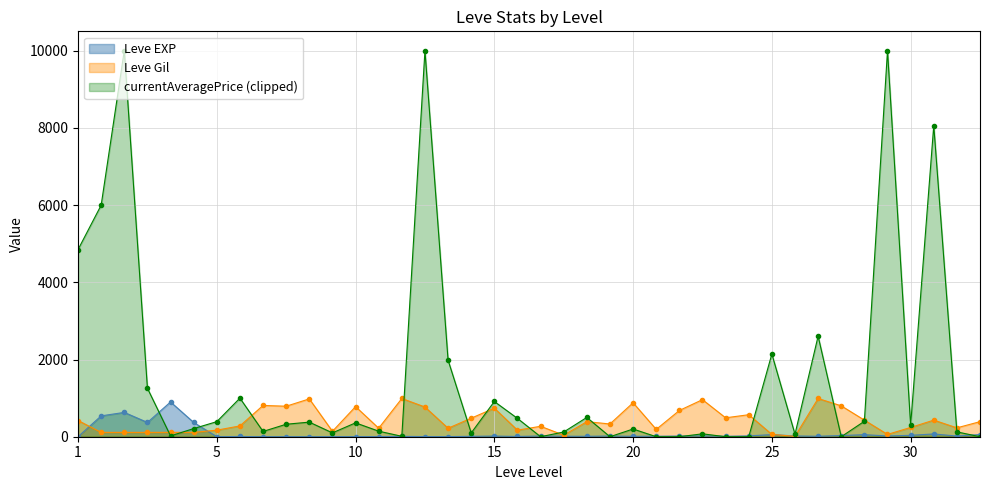

What is the sum of the Leve EXP values at 10 and 5?

4.0